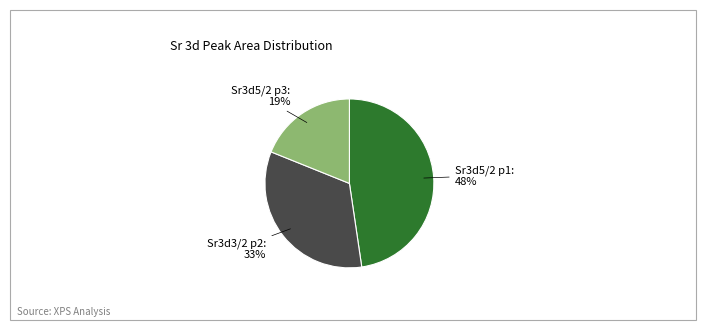

To the nearest percent, what is the average slice percentage?

33%